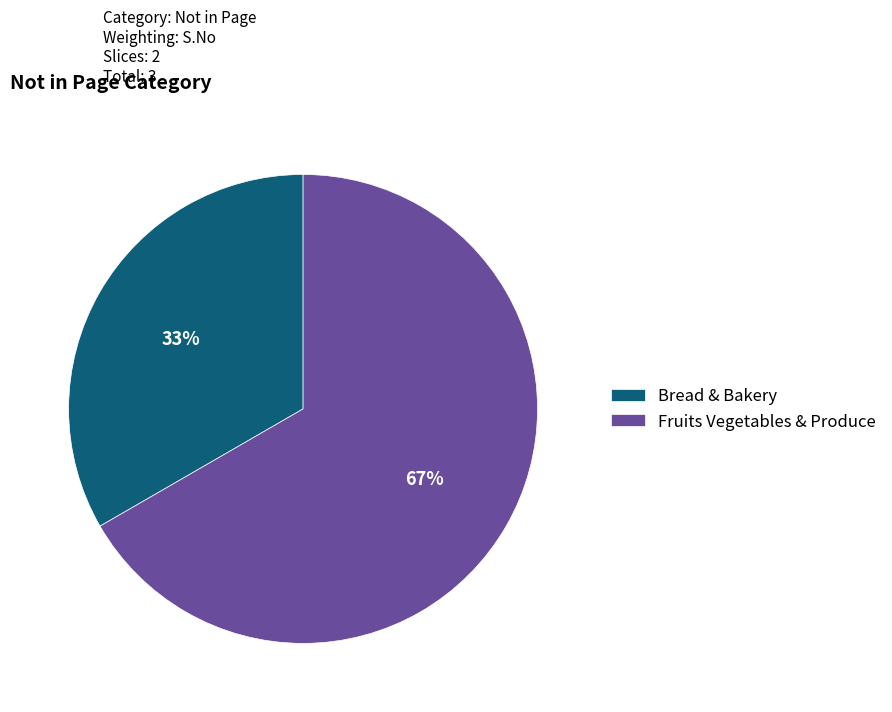

Is there any slice that represents more than half of the pie?

Yes